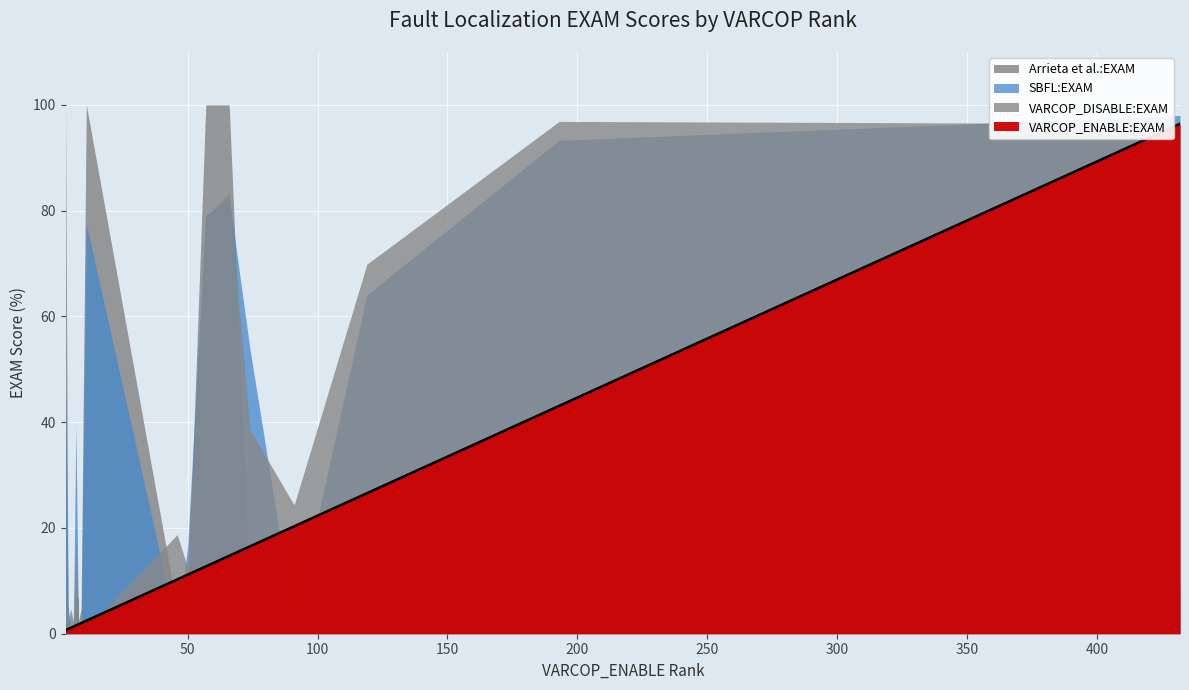

What are all the series names shown in the legend?

VARCOP_ENABLE:EXAM, VARCOP_DISABLE:EXAM, SBFL:EXAM, Arrieta et al.:EXAM